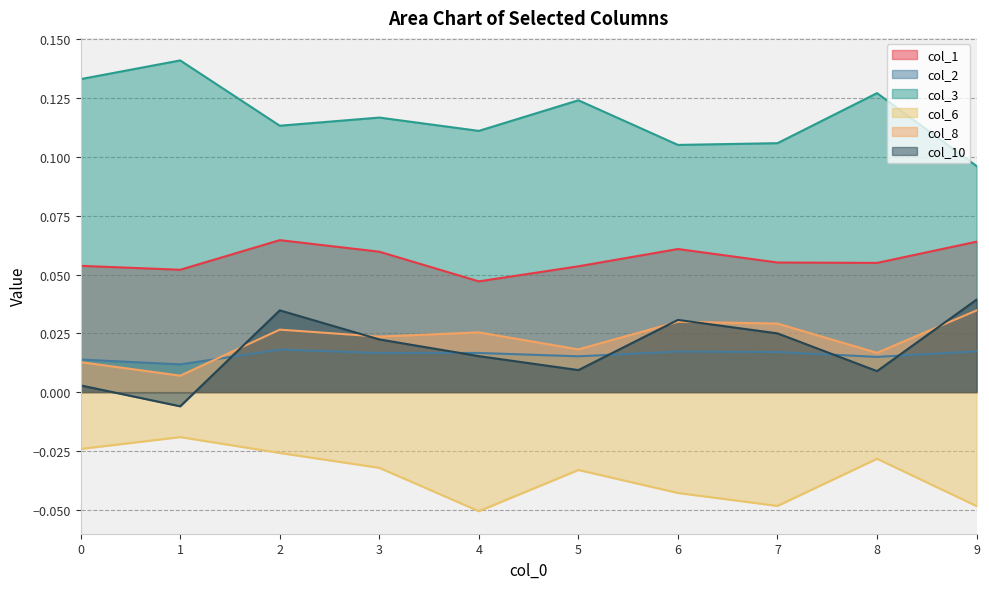

True or false: col_3 has more than 1 points higher than both neighbors.

True